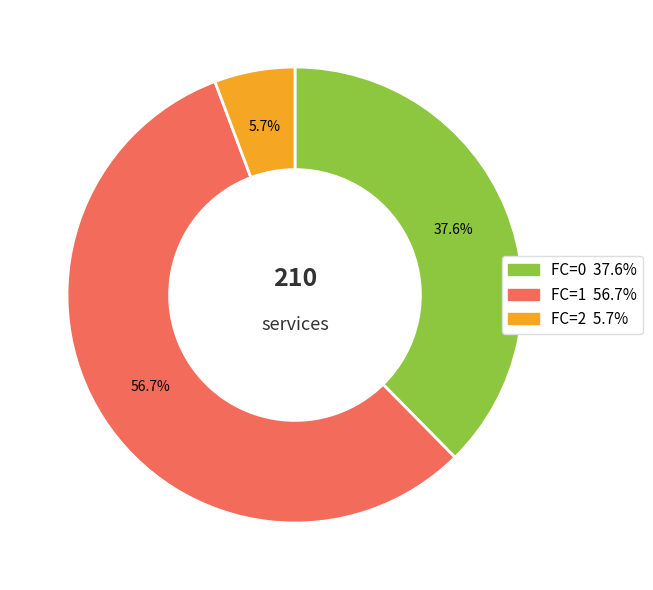

Do FC=1 and FC=2 together represent more than half of the pie?

Yes